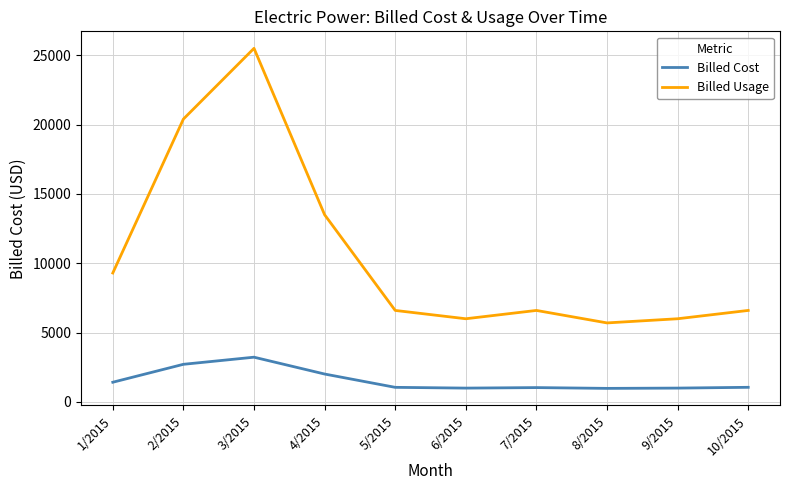

What is the difference between the Billed Usage values at 8/2015 and 10/2015?

900